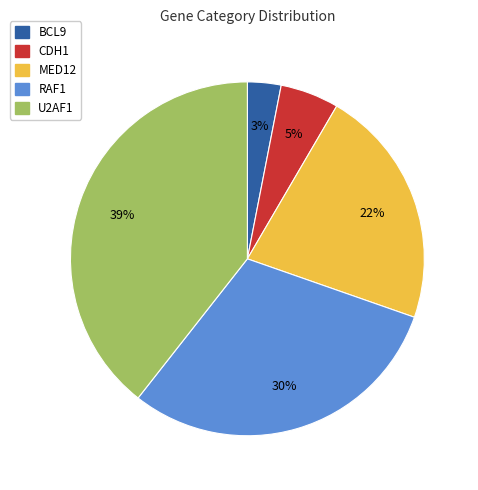

What is the largest slice in the pie chart?

U2AF1